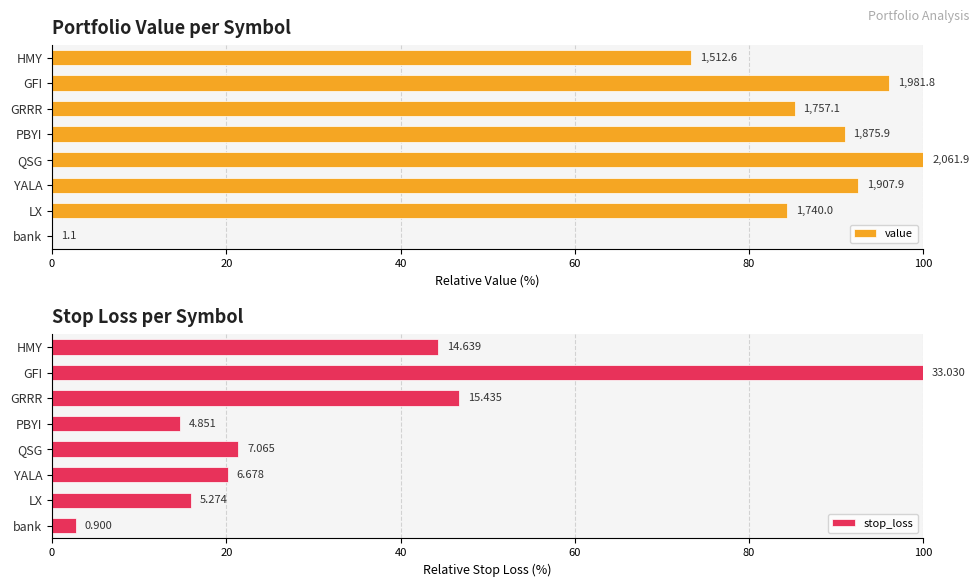

Between LX and PBYI, which series saw the biggest shift?

value